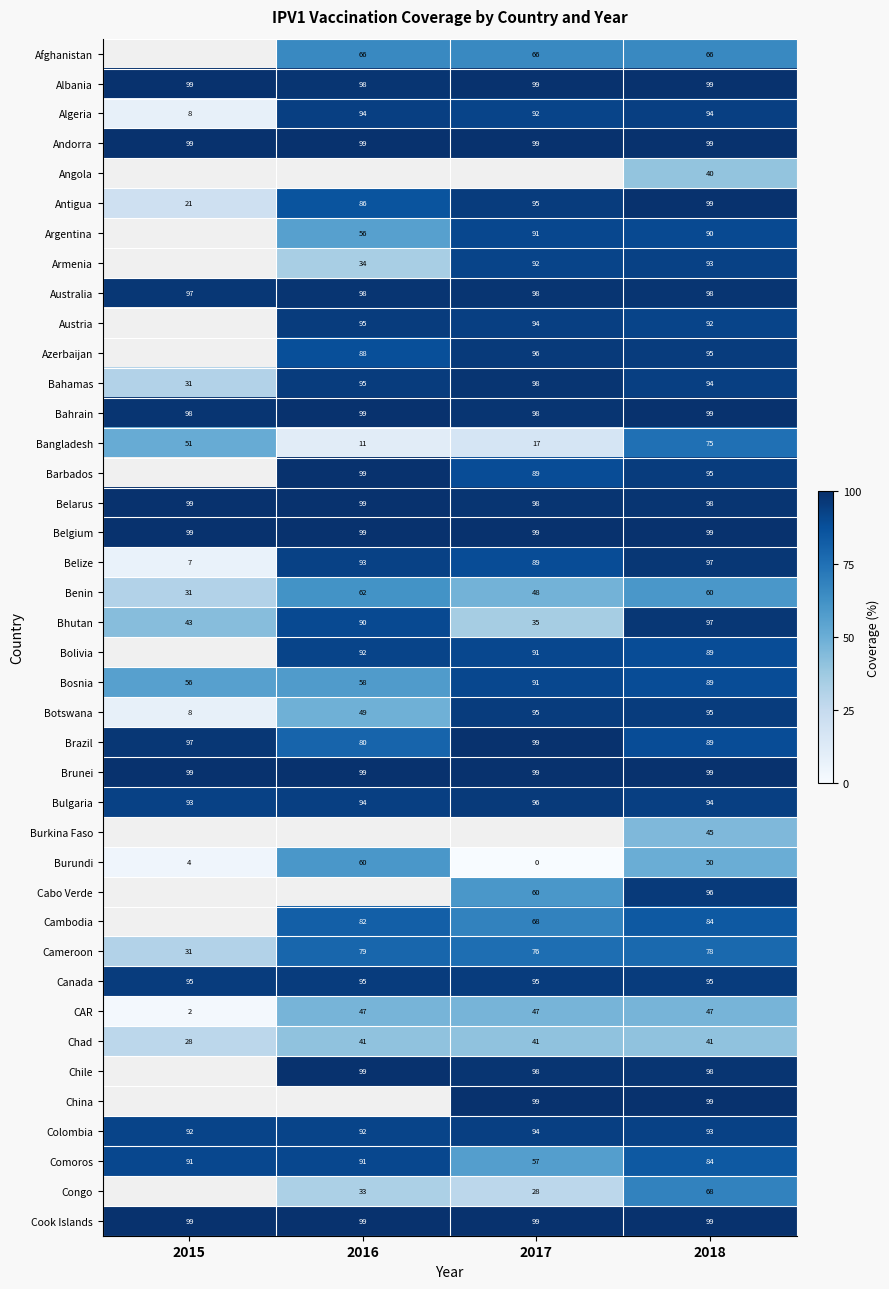

The Chile series shows 54 at 2016. True or false?

False